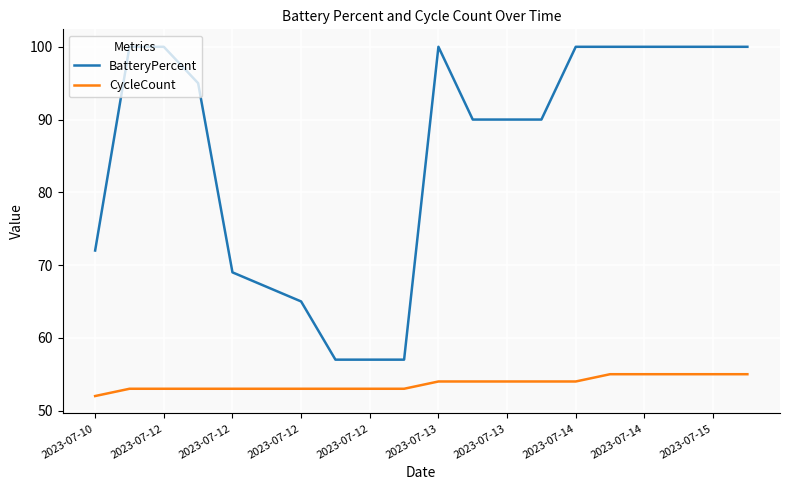

How many lines are shown in the chart?

2